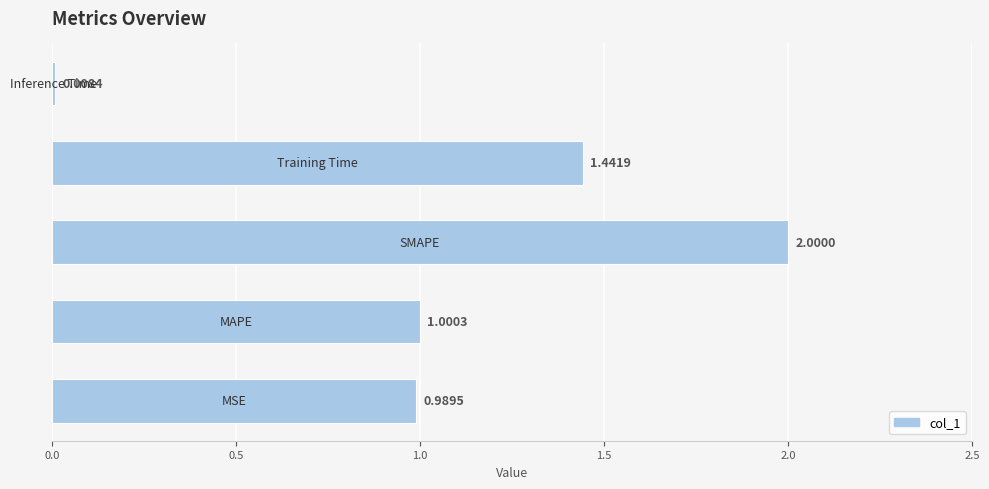

What is the sum of all values?

5.4